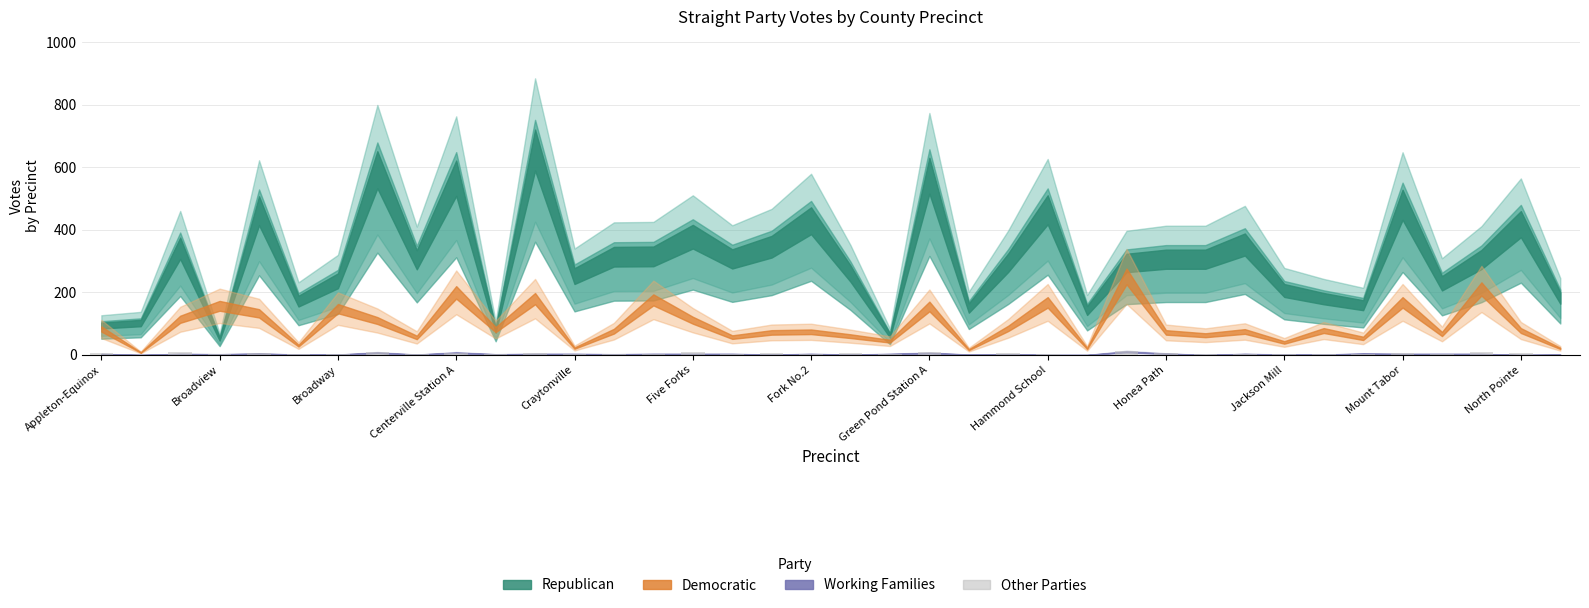

What is the sum of all values?

169